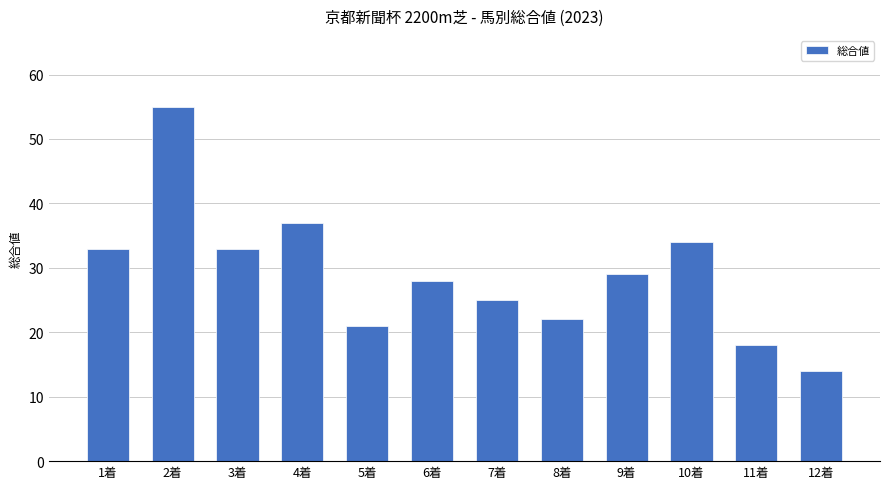

What is the smallest value displayed?

14